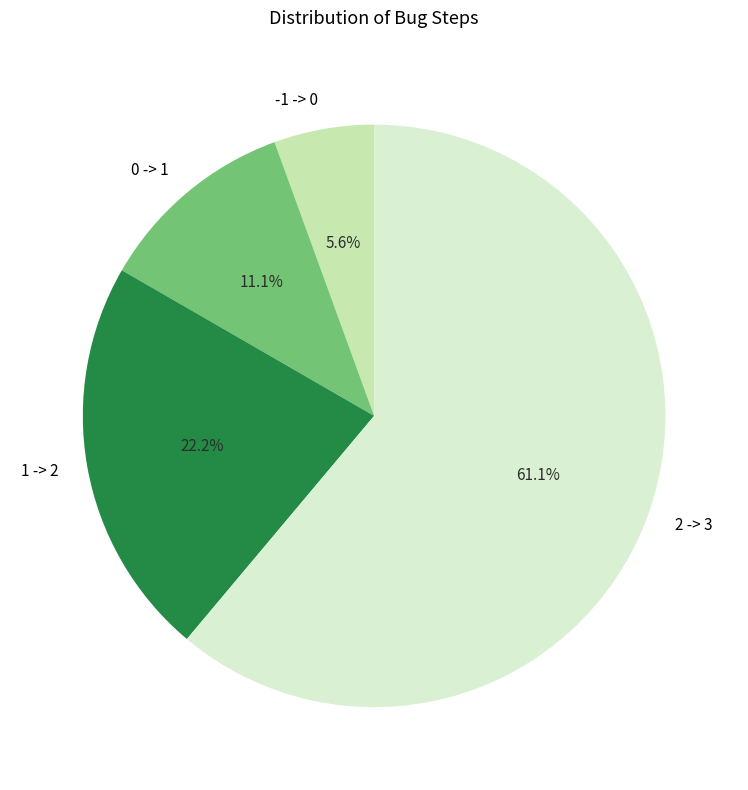

Which slice is the smallest?

-1 -> 0